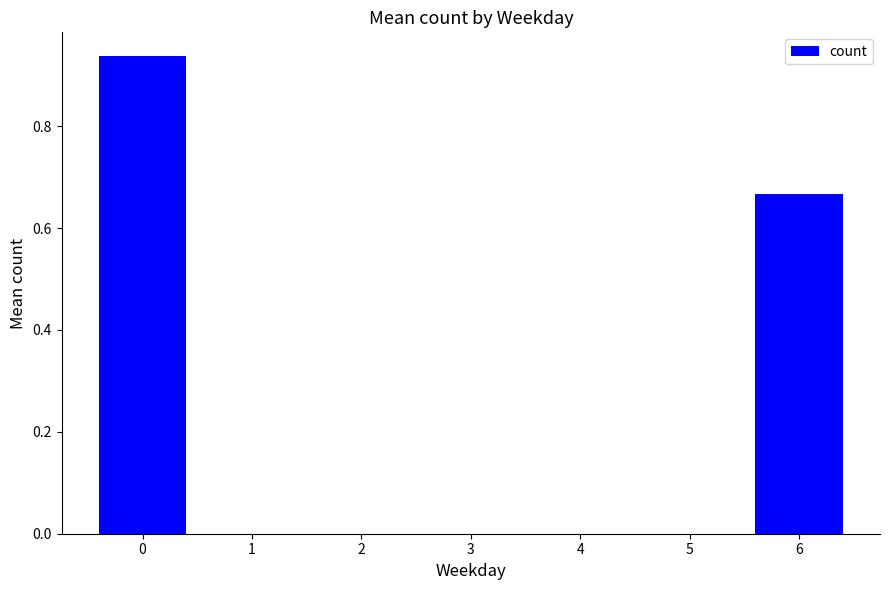

What is the change in value from 0 to 6?

-0.3